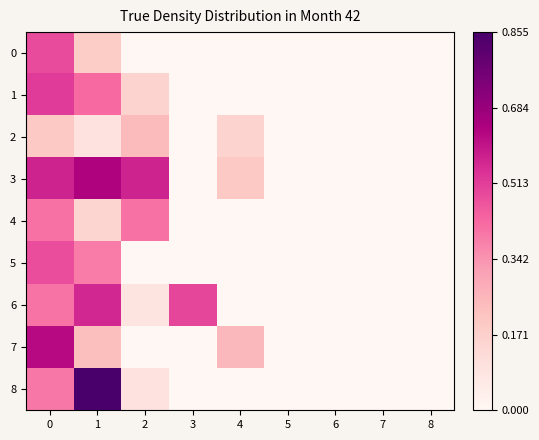

Between 4 and 8, which series saw the biggest shift?

7